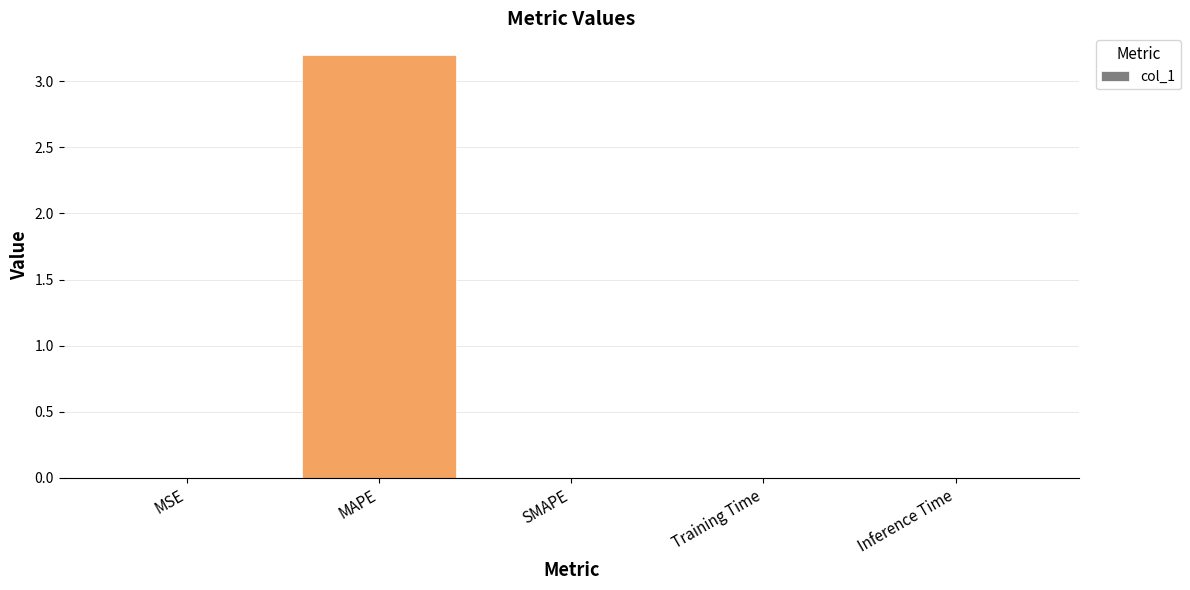

The chart shows a value of 3.2 at MAPE. True or false?

True